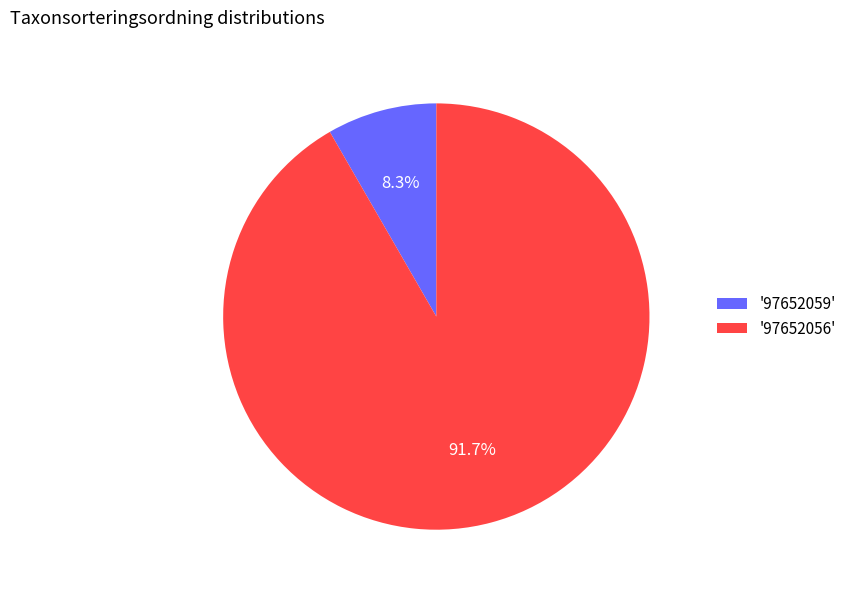

To the nearest percent, what is the average slice percentage?

50%